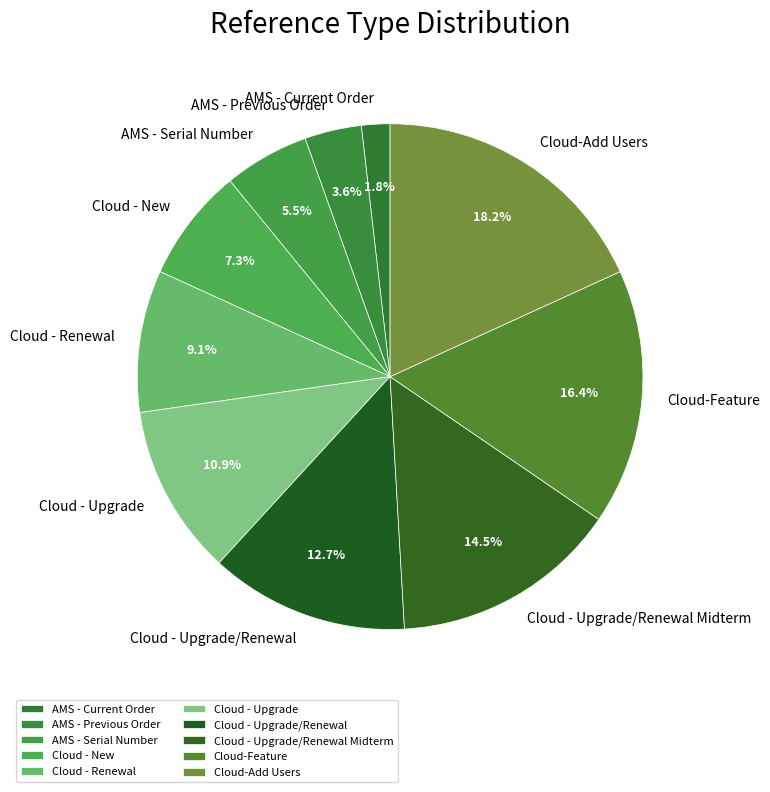

Which has a higher value, Cloud - Upgrade or Cloud-Feature?

Cloud-Feature